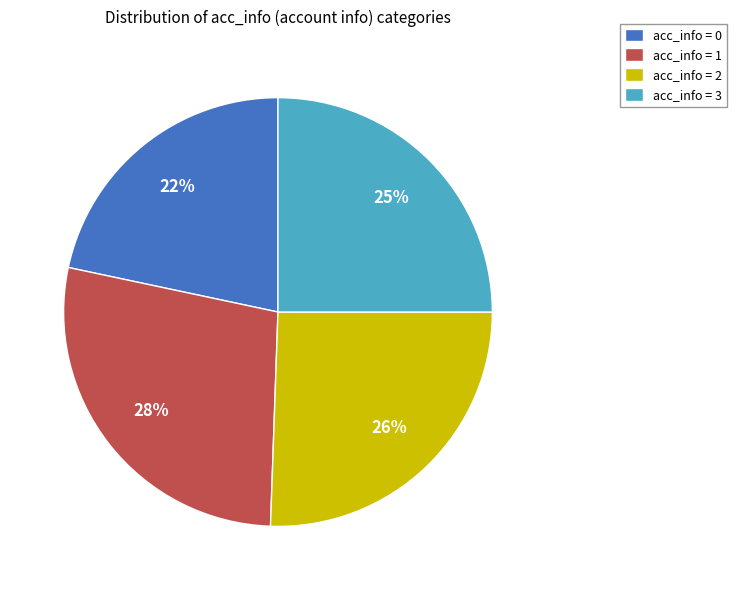

Rank the categories by value from lowest to highest.

acc_info = 0, acc_info = 3, acc_info = 2, acc_info = 1